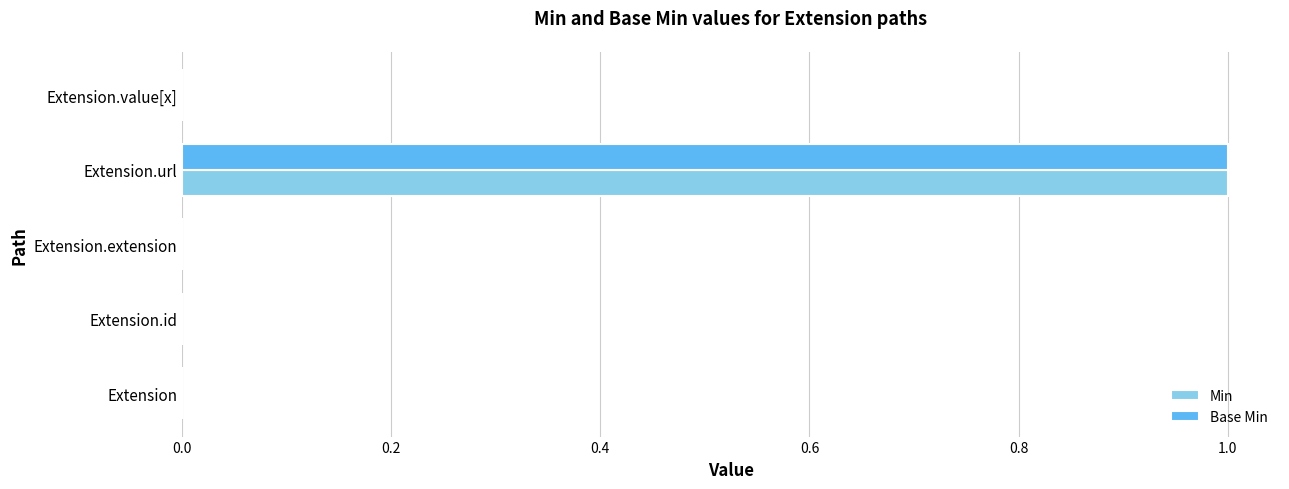

True or false: Min has a value of 1 at Extension.url.

True